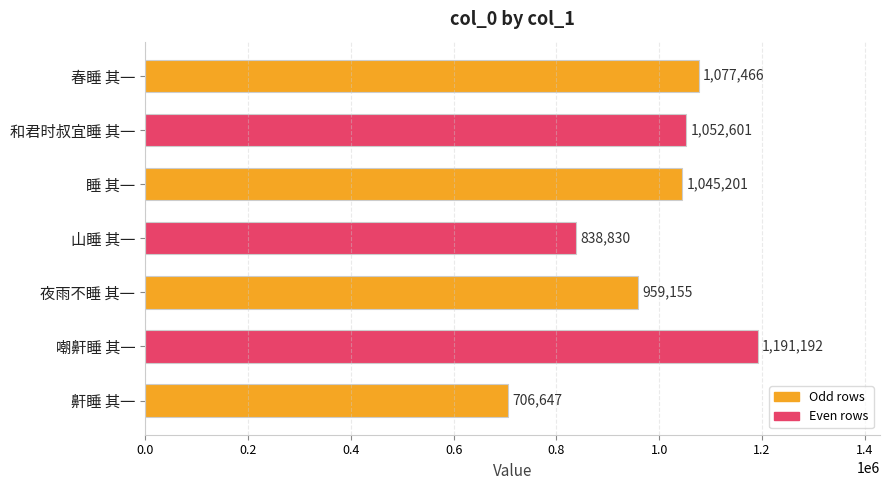

How many bars are there in total?

7